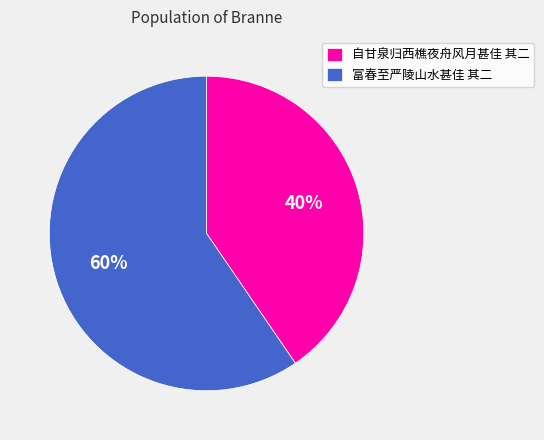

Combined, do 富春至严陵山水甚佳 其二 and 自甘泉归西樵夜舟风月甚佳 其二 account for over 50%?

Yes